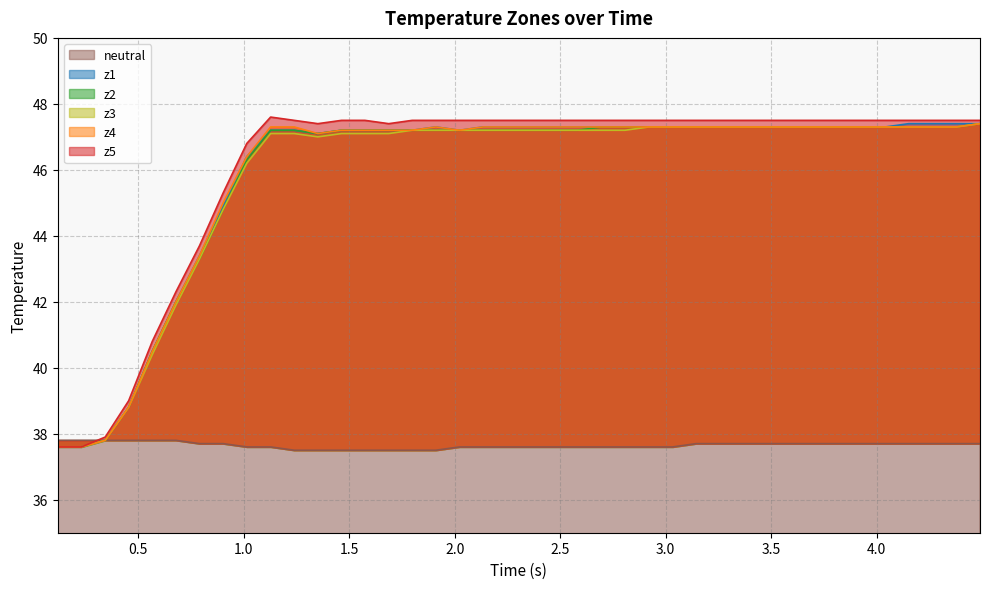

What is the highest value of the neutral series?

37.8